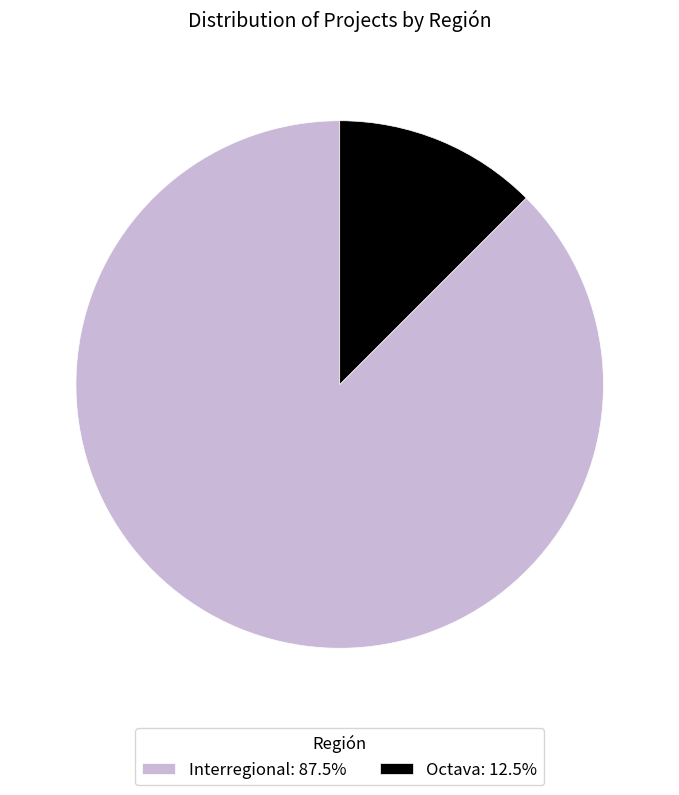

Is it true that Interregional is 81% of the pie?

False